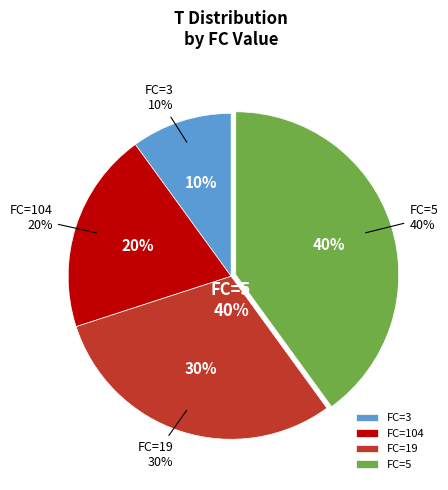

How much of the chart is everything except T=1 (FC=3)?

90.0%